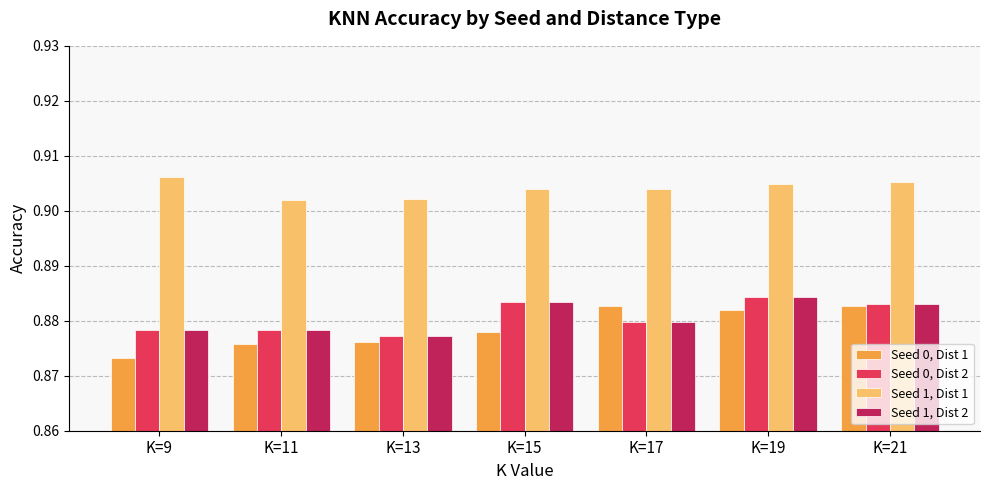

True or false: Seed 1, Dist 2 has a value of 0.6 at K=15.

False